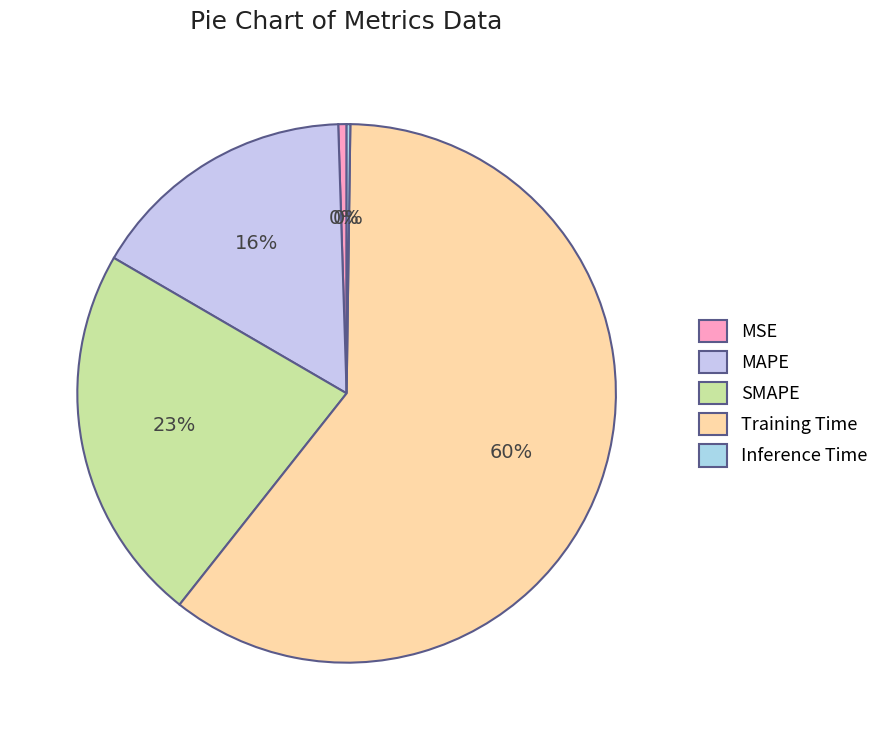

How many segments does this pie chart have?

5